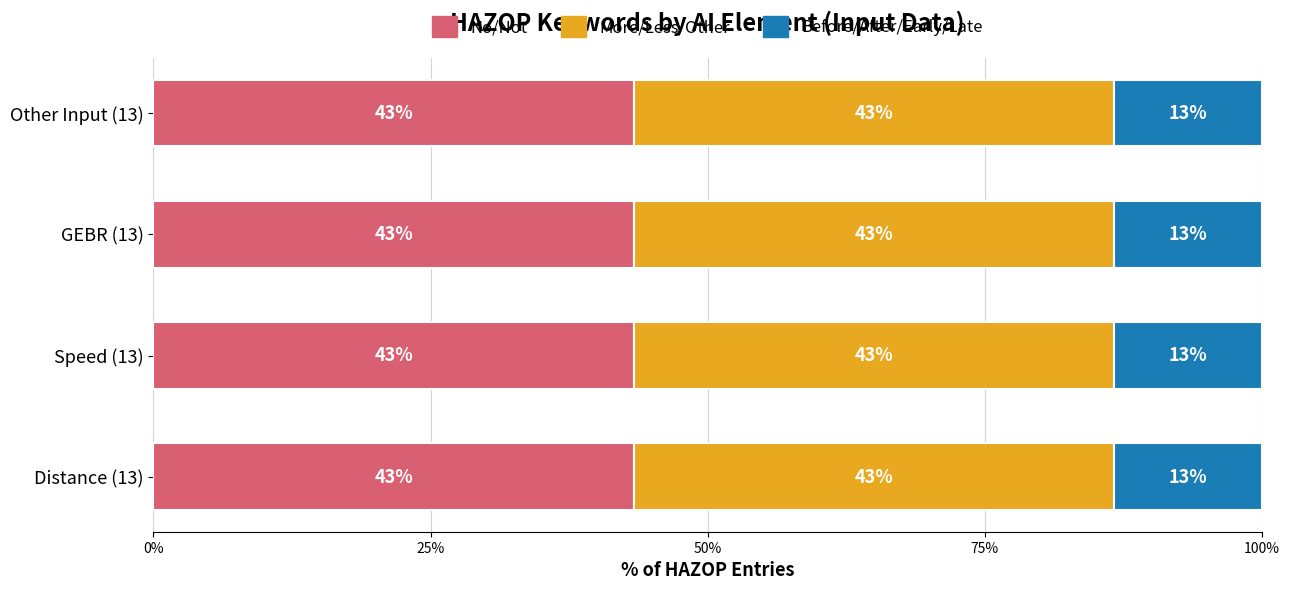

What are all the series names shown in the legend?

No/Not, More/Less/Other, Before/After/Early/Late